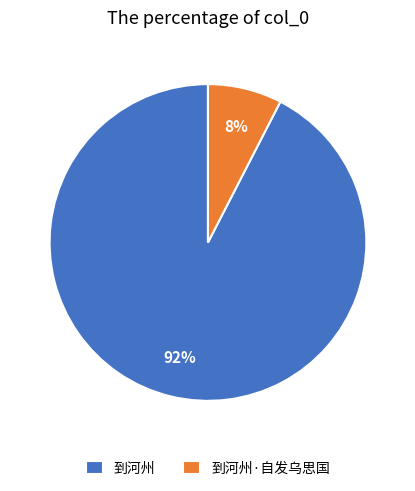

How many slices are in this pie chart?

2